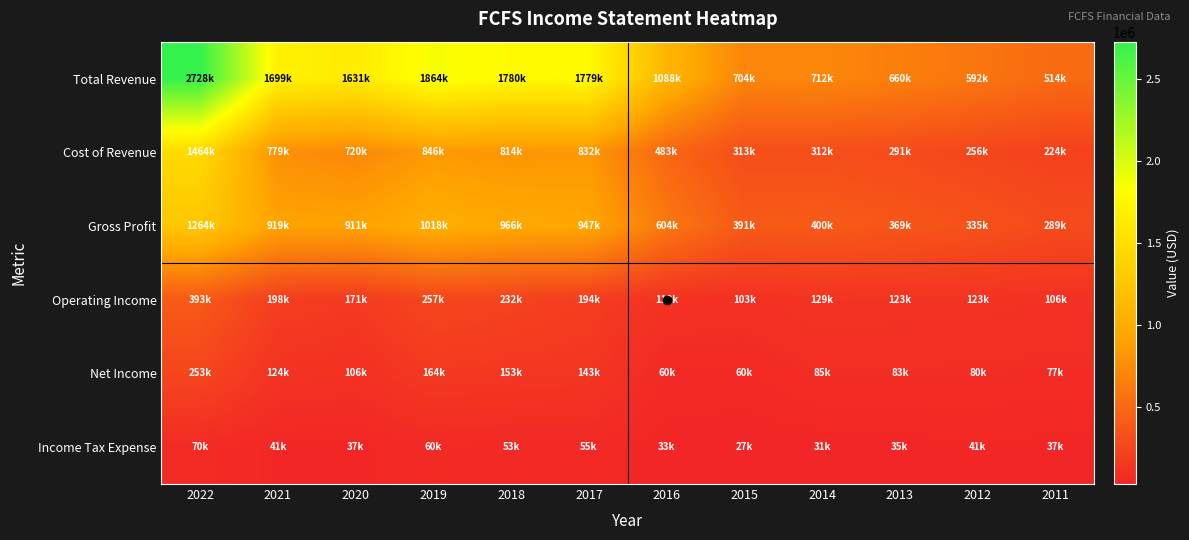

Count the number of categories in the chart.

12